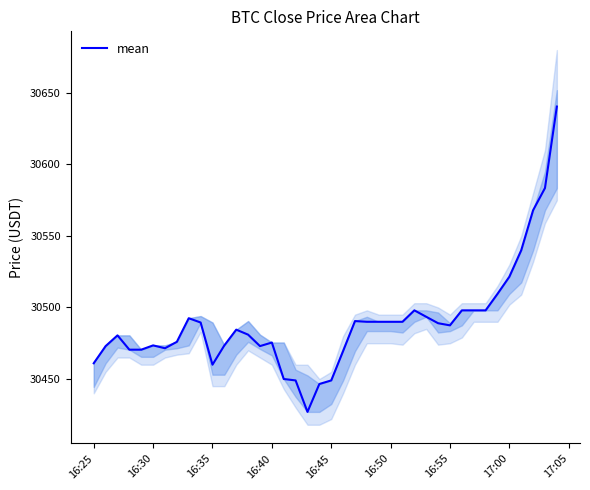

The value of mean at 16:25 is 30461.0. True or false?

True